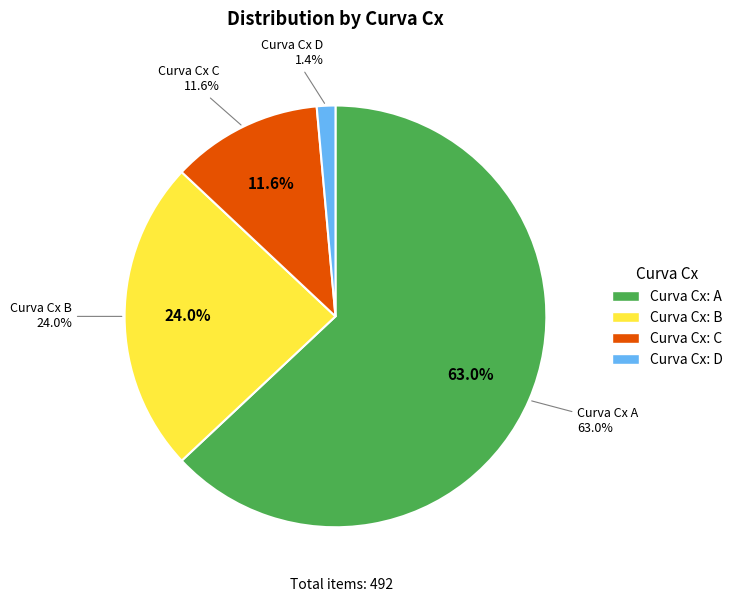

Which has a higher value, C or D?

C